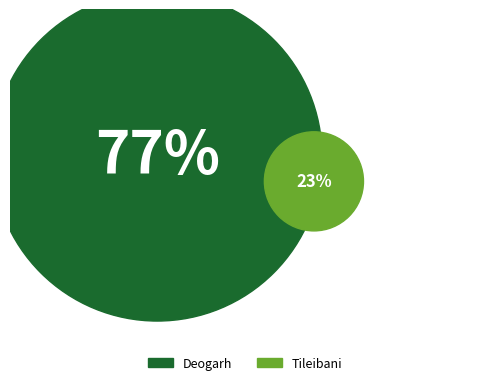

How many slices are in this pie chart?

2